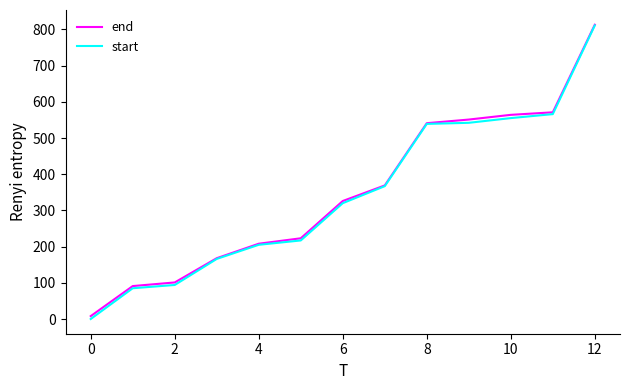

What is the maximum value shown in the chart?

813